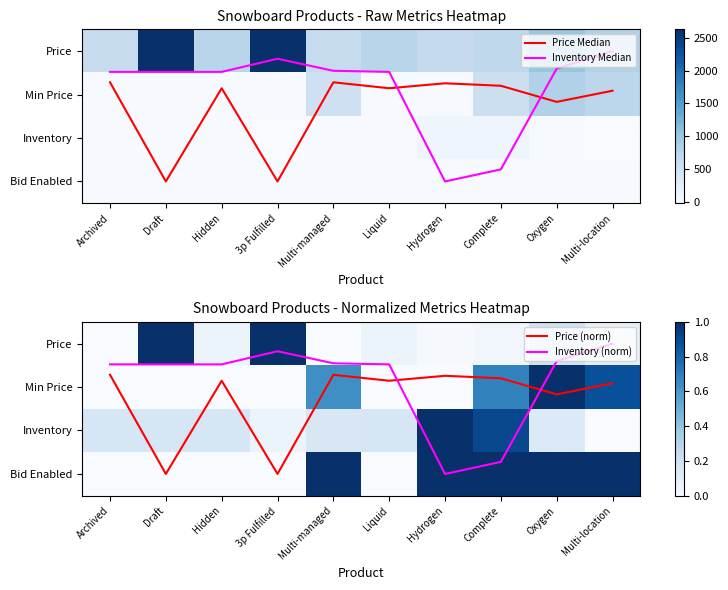

At which label does Price Median reach its minimum?

Archived